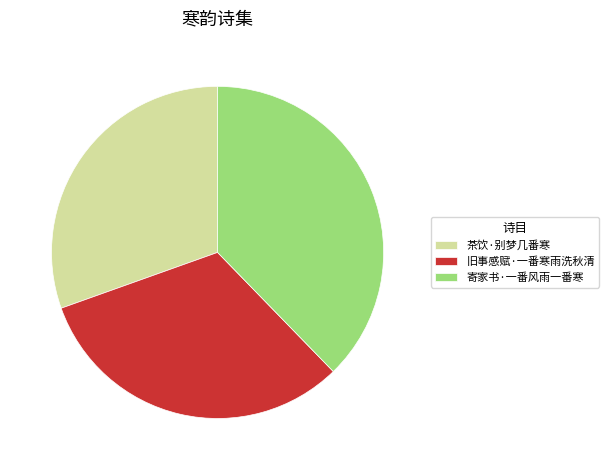

Rank the categories by value from highest to lowest.

寄家书·一番风雨一番寒, 旧事感赋·一番寒雨洗秋清, 茶饮·别梦几番寒